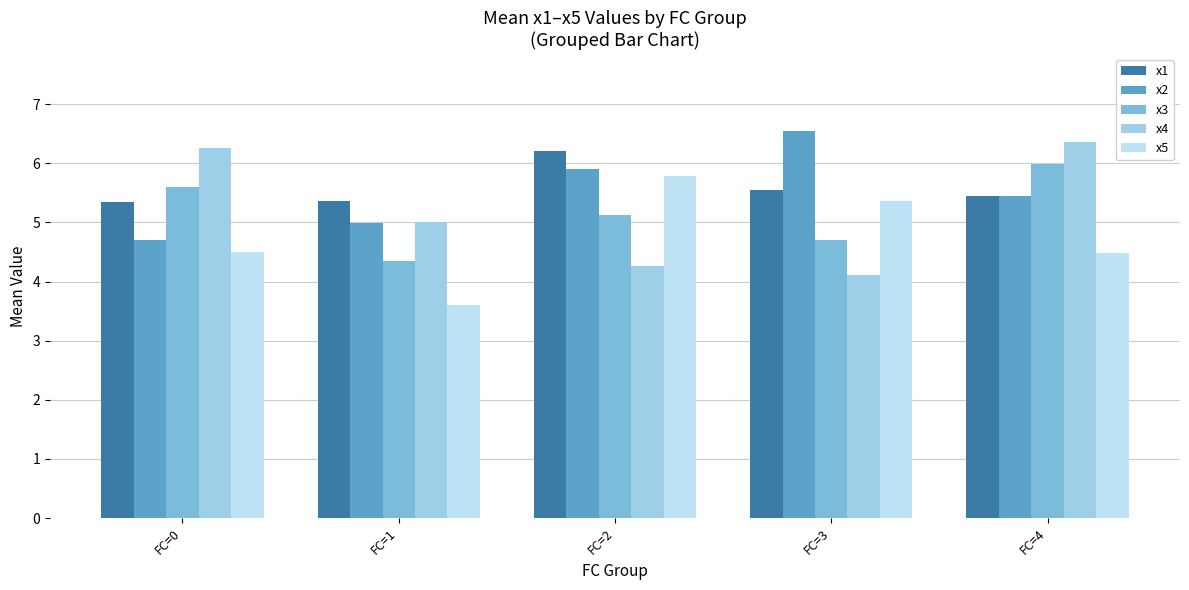

Does the chart contain any negative values?

No